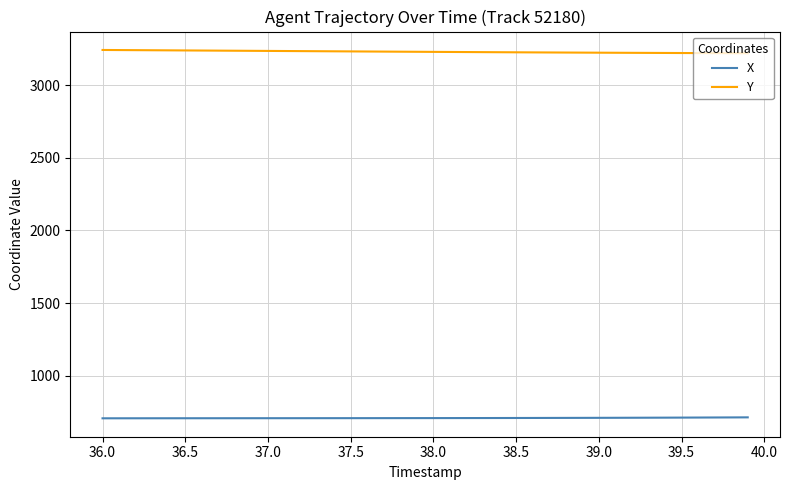

Does the chart have visible grid lines?

Yes